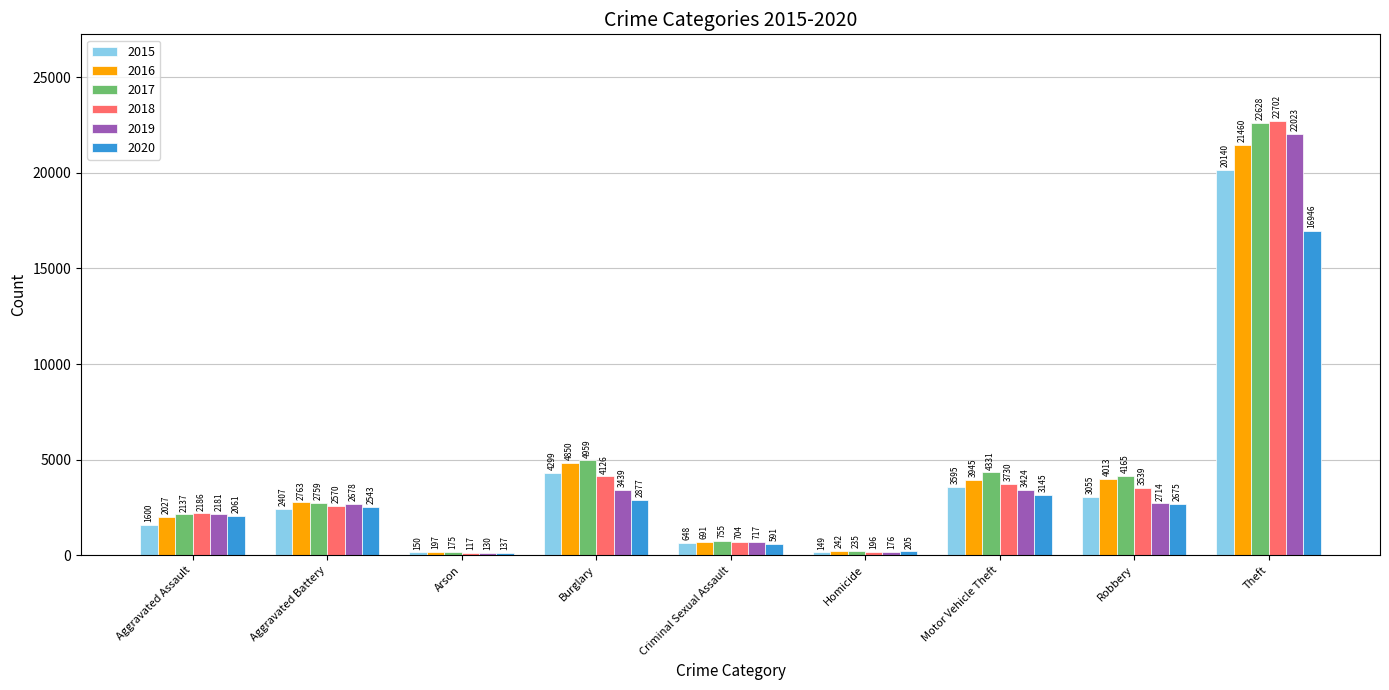

Reading left to right, list all the values displayed in this chart.

2015: Aggravated Assault=1600	Aggravated Battery=2407	Arson=150	Burglary=4299	Criminal Sexual Assault=648	Homicide=149	Motor Vehicle Theft=3595	Robbery=3055	Theft=20140
2016: Aggravated Assault=2027	Aggravated Battery=2763	Arson=197	Burglary=4850	Criminal Sexual Assault=691	Homicide=242	Motor Vehicle Theft=3945	Robbery=4013	Theft=21460
2017: Aggravated Assault=2137	Aggravated Battery=2759	Arson=175	Burglary=4959	Criminal Sexual Assault=755	Homicide=235	Motor Vehicle Theft=4331	Robbery=4165	Theft=22628
2018: Aggravated Assault=2186	Aggravated Battery=2570	Arson=117	Burglary=4126	Criminal Sexual Assault=704	Homicide=196	Motor Vehicle Theft=3730	Robbery=3539	Theft=22702
2019: Aggravated Assault=2181	Aggravated Battery=2678	Arson=130	Burglary=3439	Criminal Sexual Assault=717	Homicide=176	Motor Vehicle Theft=3424	Robbery=2714	Theft=22023
2020: Aggravated Assault=2061	Aggravated Battery=2543	Arson=137	Burglary=2877	Criminal Sexual Assault=591	Homicide=205	Motor Vehicle Theft=3145	Robbery=2675	Theft=16946